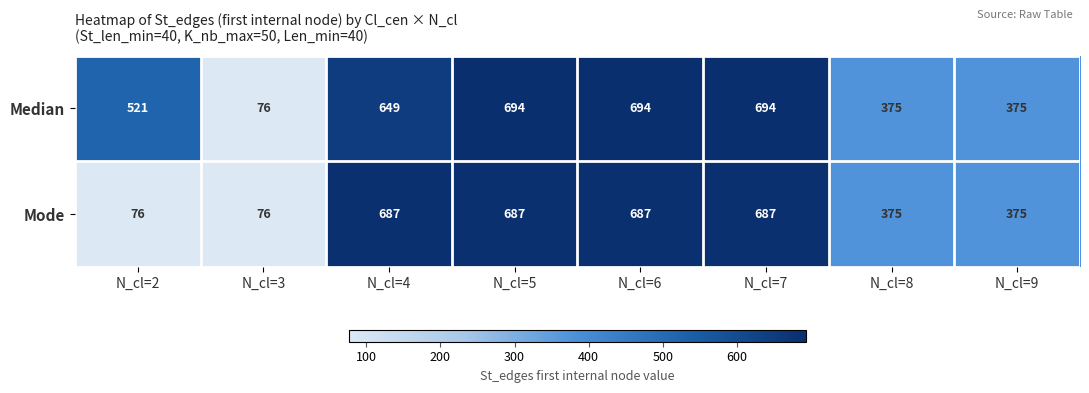

Rank the series by their average value, from highest to lowest.

Median, Mode